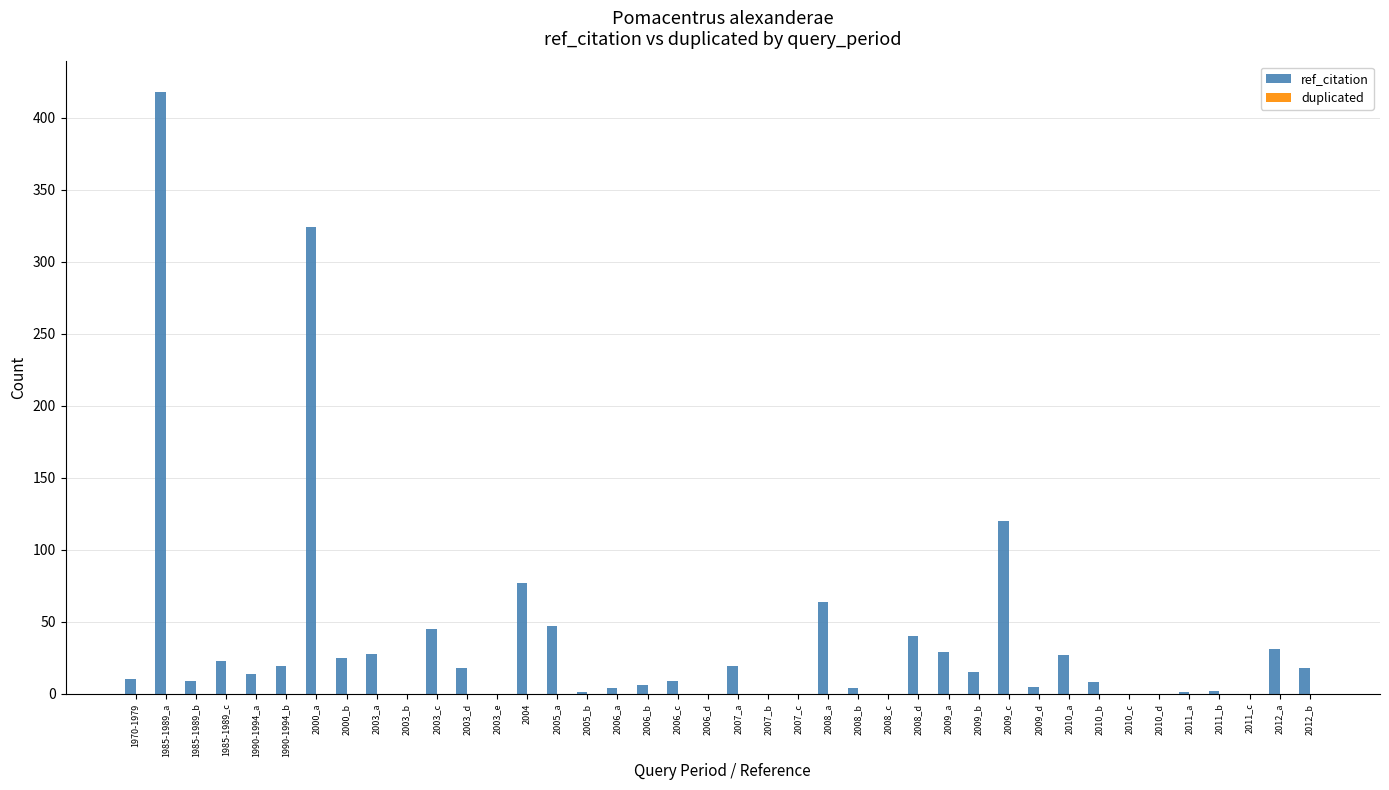

At which label is the value closest to 209?

2009_c